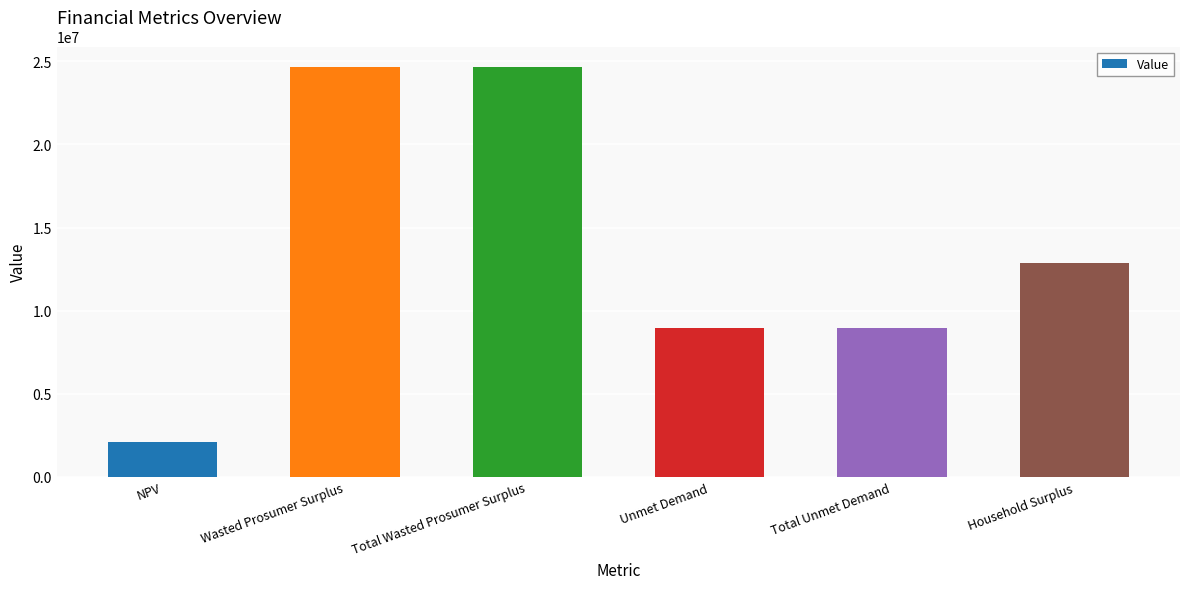

At which category does the chart reach its minimum across all series?

NPV